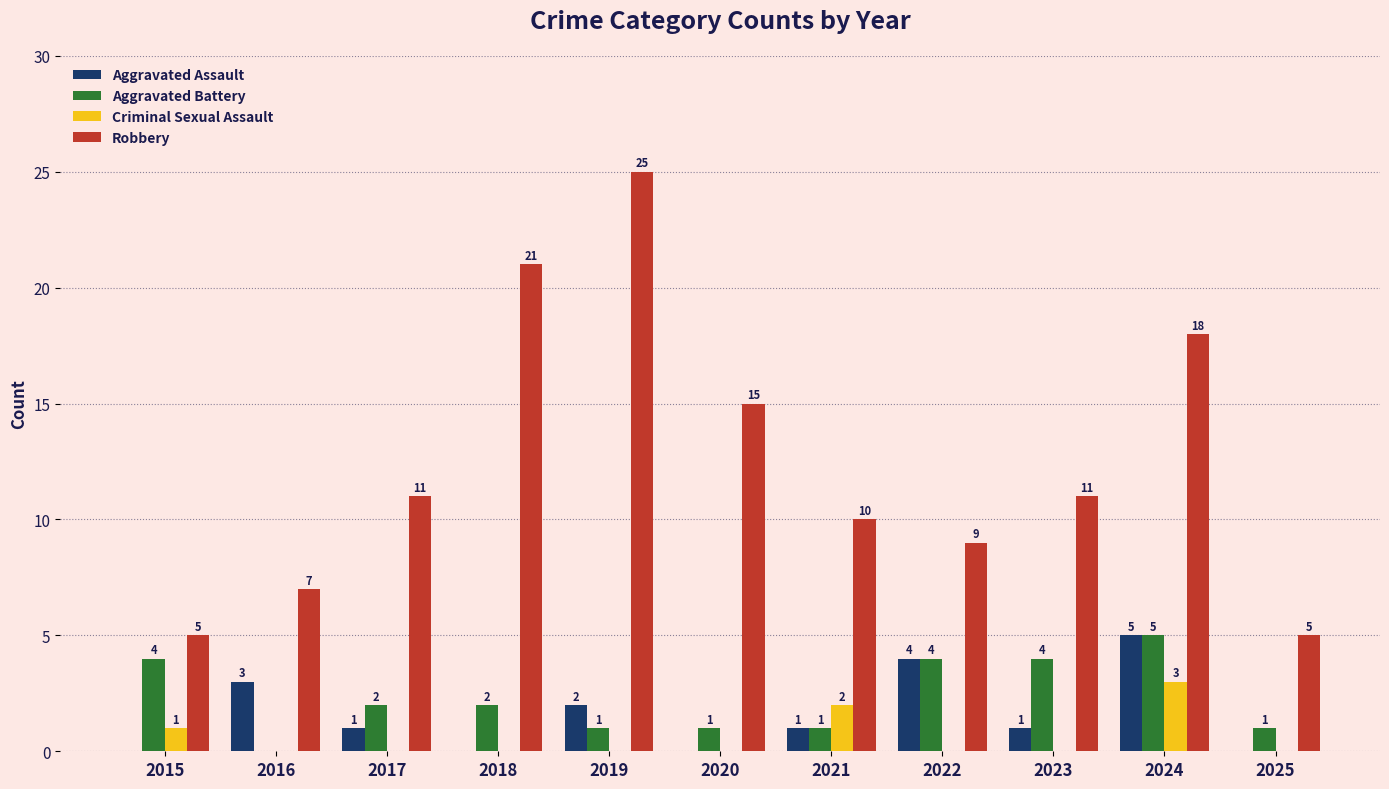

Reading right to left, what are all the values shown in this chart?

Aggravated Assault: 0	5	1	4	1	0	2	0	1	3	0
Aggravated Battery: 1	5	4	4	1	1	1	2	2	0	4
Criminal Sexual Assault: 0	3	0	0	2	0	0	0	0	0	1
Robbery: 5	18	11	9	10	15	25	21	11	7	5